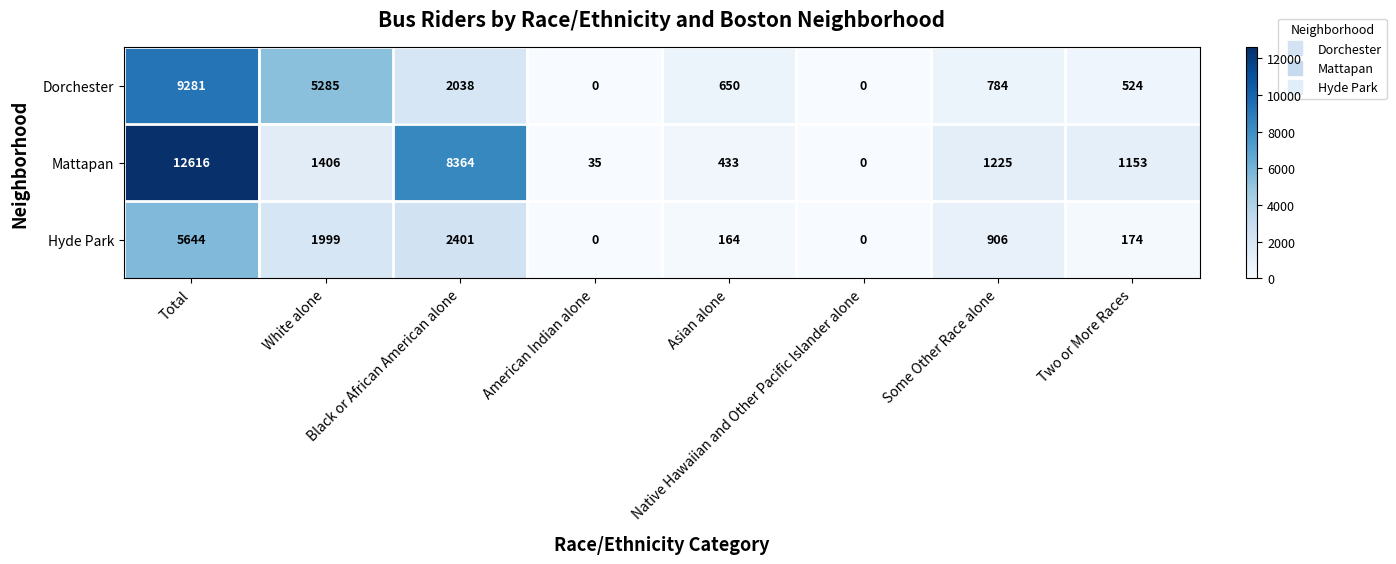

Rank the series by their average value, from highest to lowest.

Mattapan, Dorchester, Hyde Park